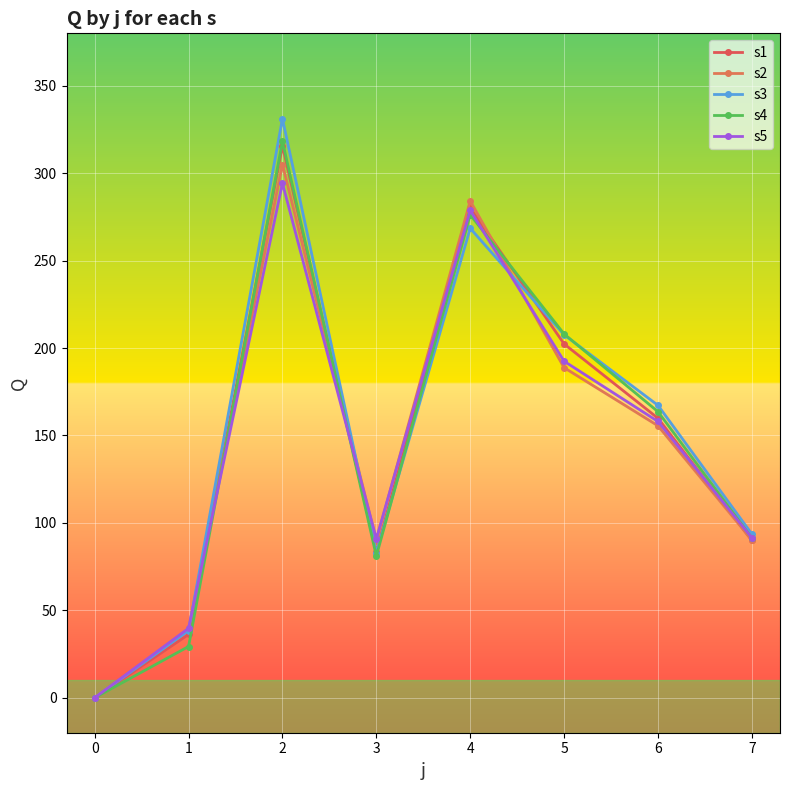

Which category has the highest value across all series?

2